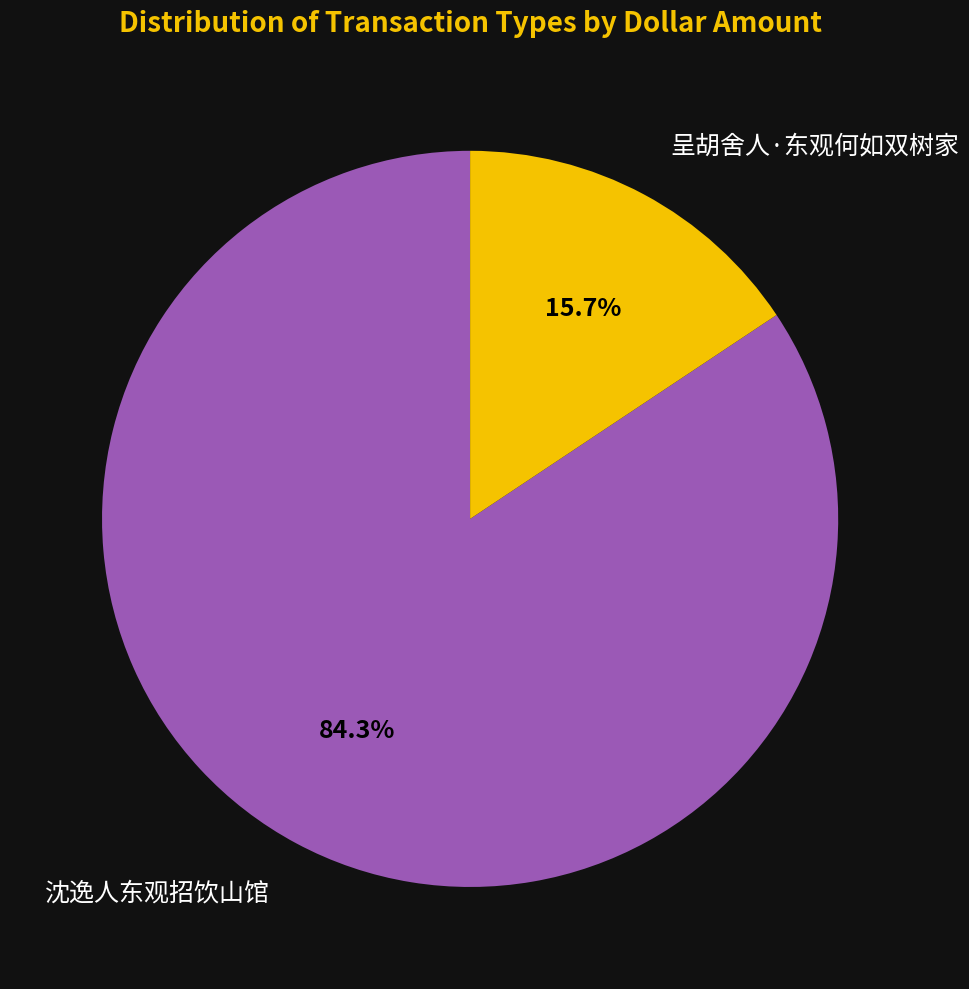

Does any single category account for the majority?

Yes